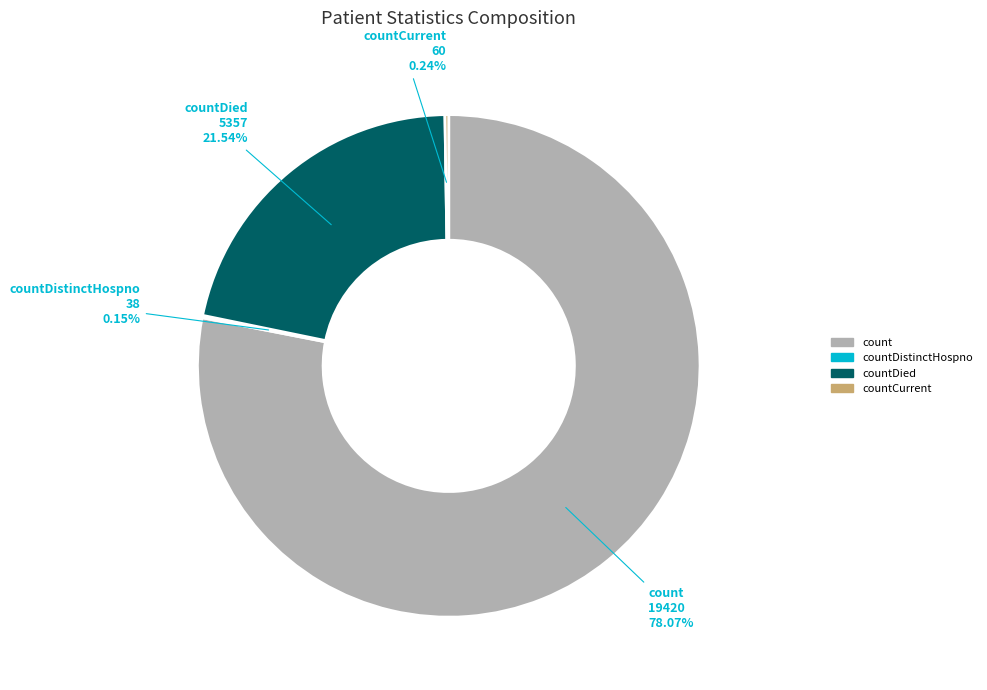

Is there a majority slice in this chart?

Yes